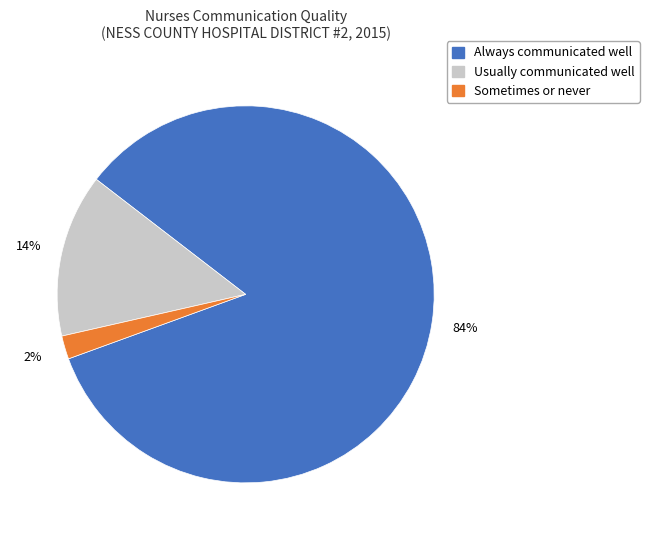

Does any single category account for the majority?

Yes